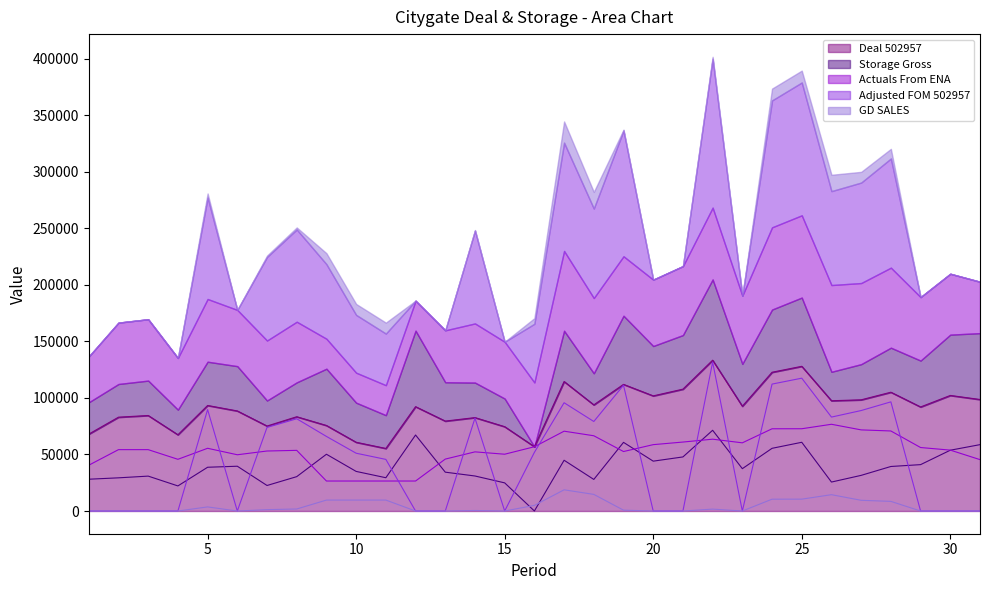

Does the chart have visible grid lines?

No